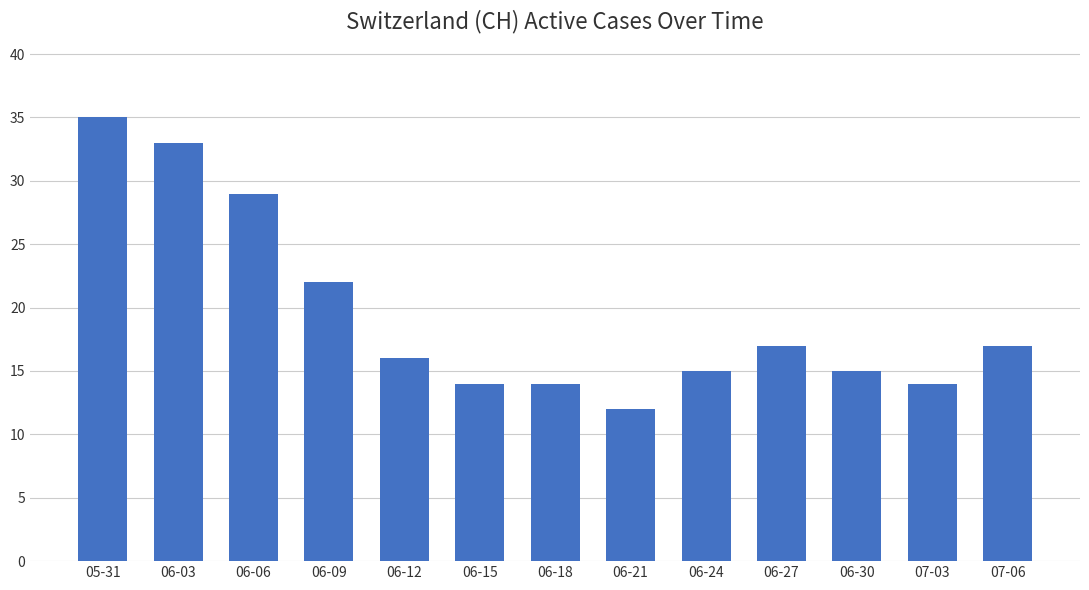

At which label does the data first exceed 16?

05-31